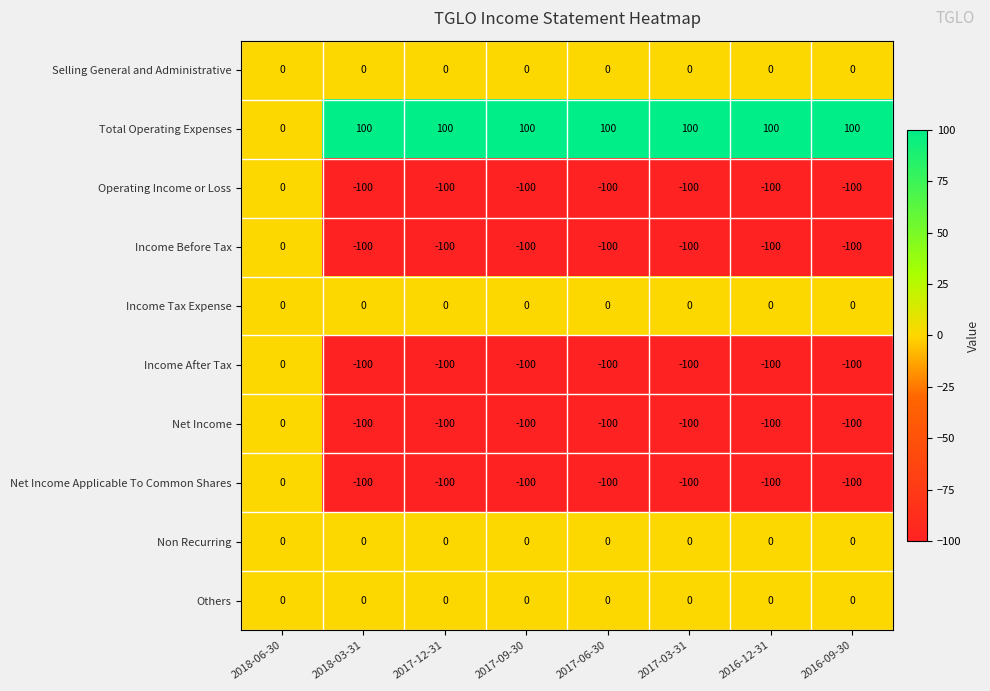

What is the maximum value shown in the chart?

100